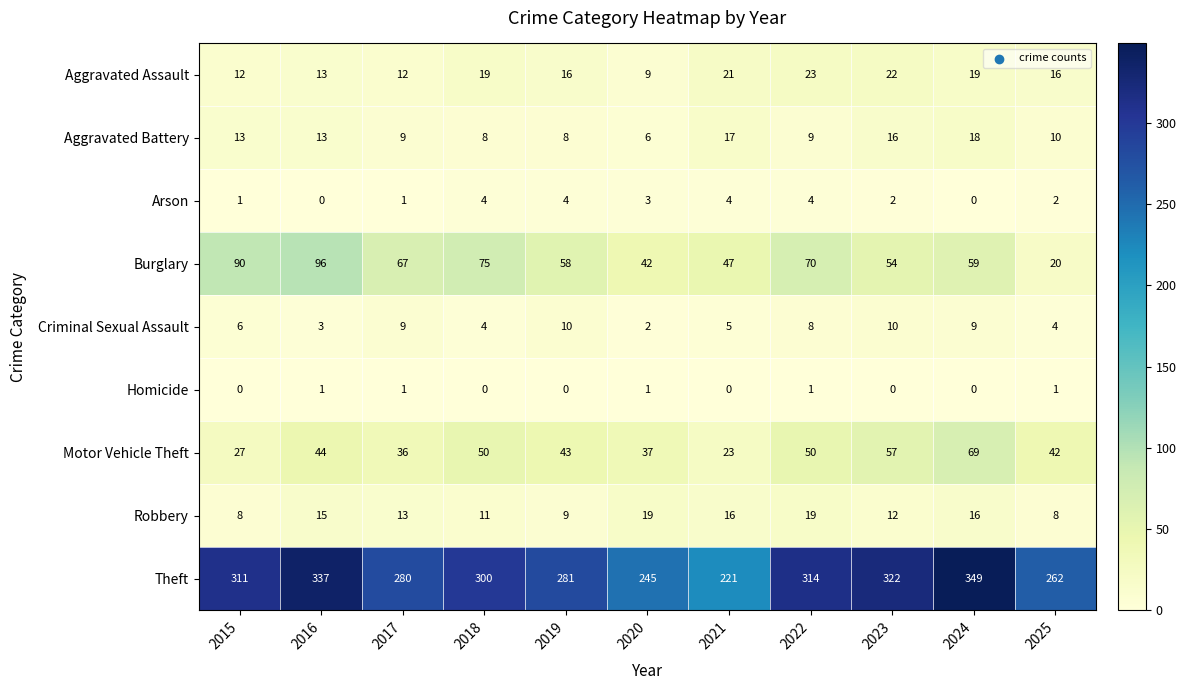

At which category does the chart reach its peak across all series?

2024